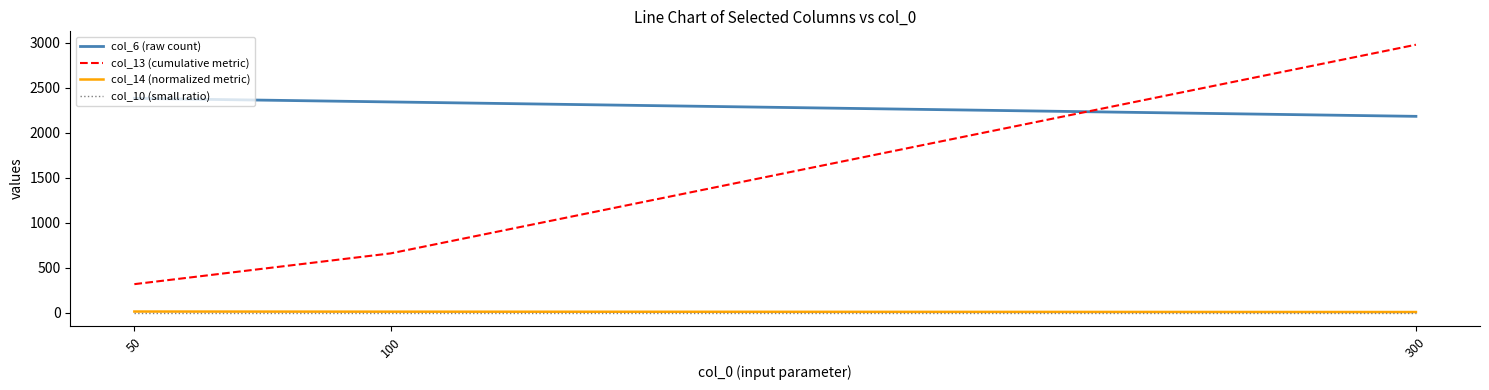

At which category does the chart reach its peak across all series?

300